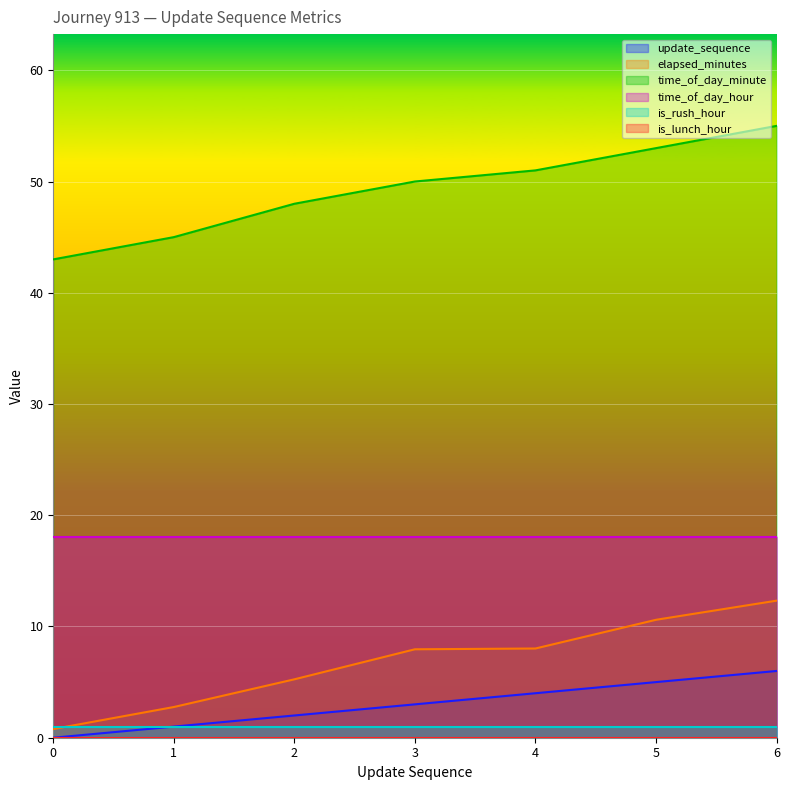

What is the value of the update_sequence point at the 7th from the left?

6.0